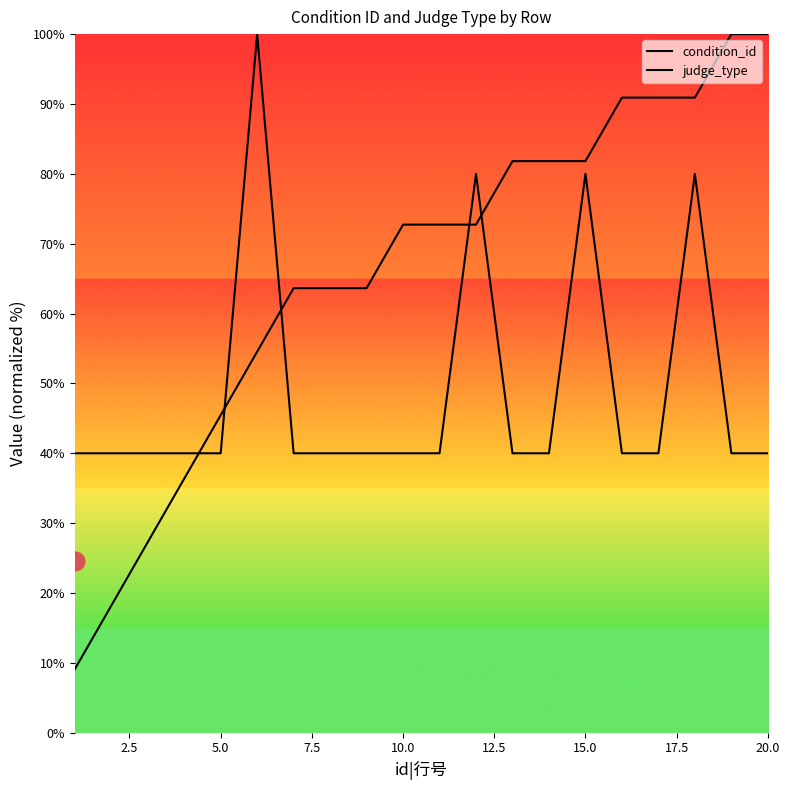

Is the value of condition_id at 19 greater than the value of judge_type at 16?

Yes